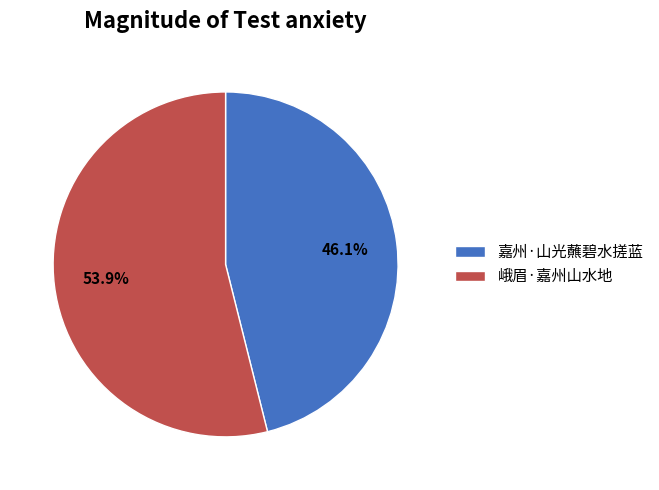

Count the number of slices in the pie.

2